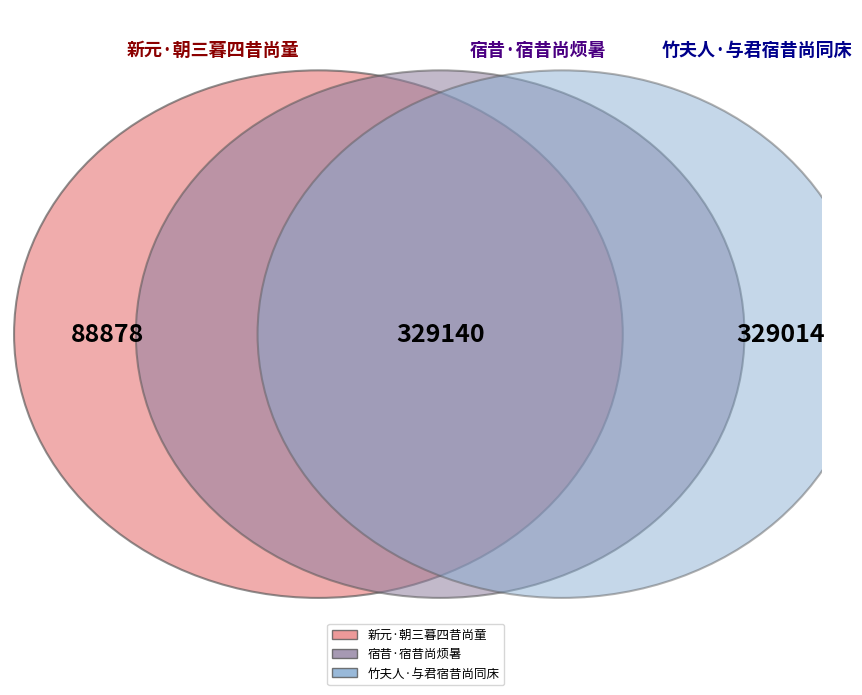

Which category has the smallest portion of the pie?

新元·朝三暮四昔尚童